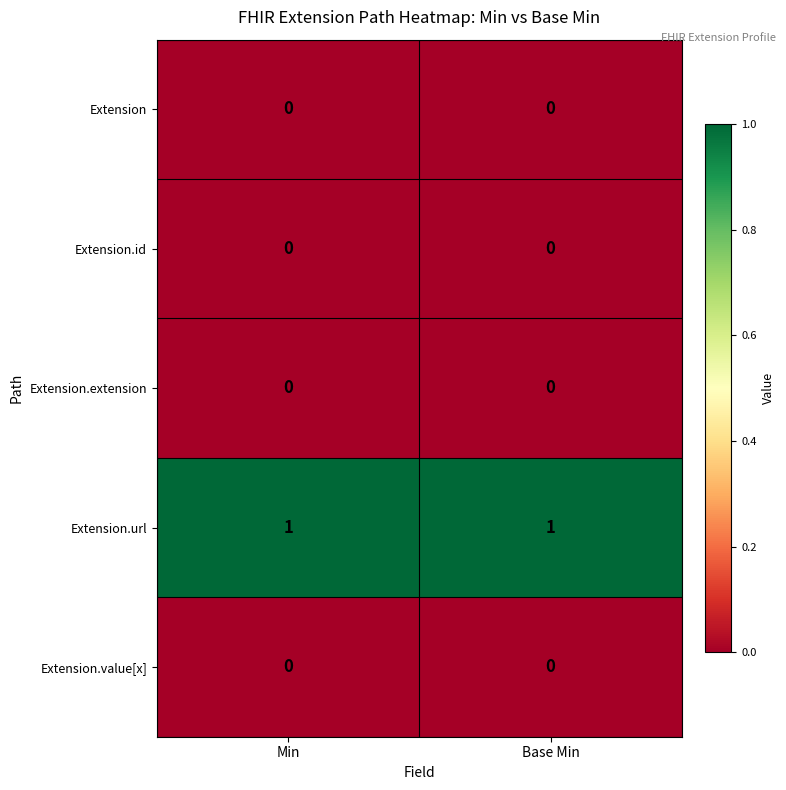

Reading left to right, what are all the values shown in this chart?

Extension: 0	0
Extension.id: 0	0
Extension.extension: 0	0
Extension.url: 1	1
Extension.value[x]: 0	0